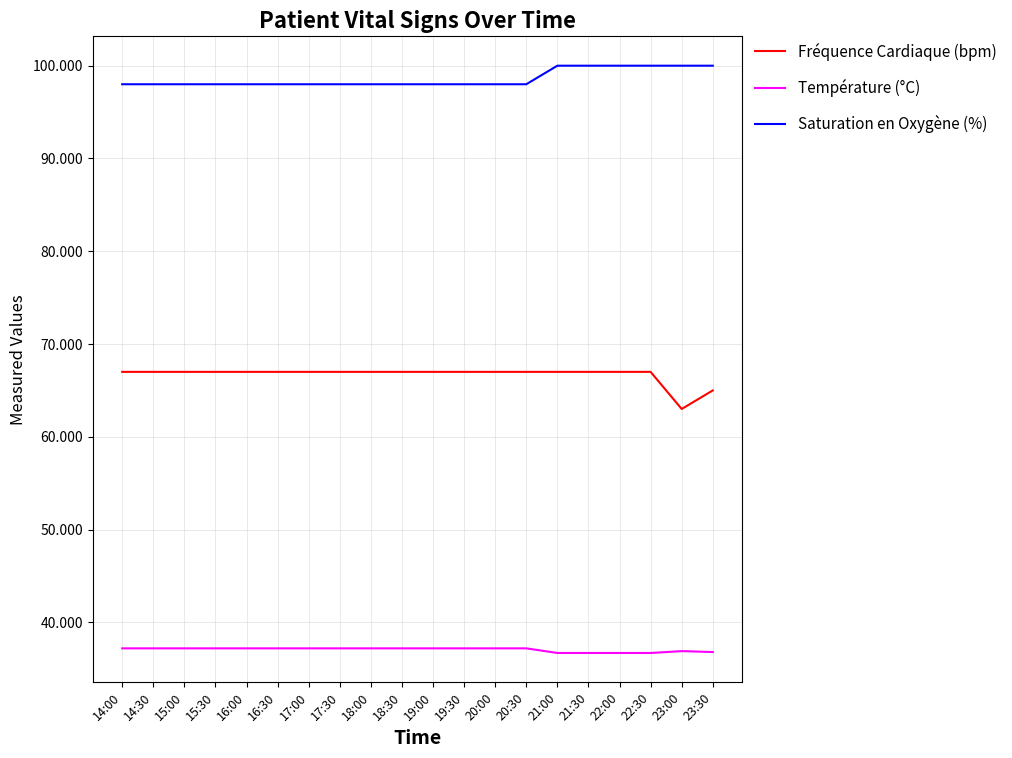

What position from the left is 16:00?

5